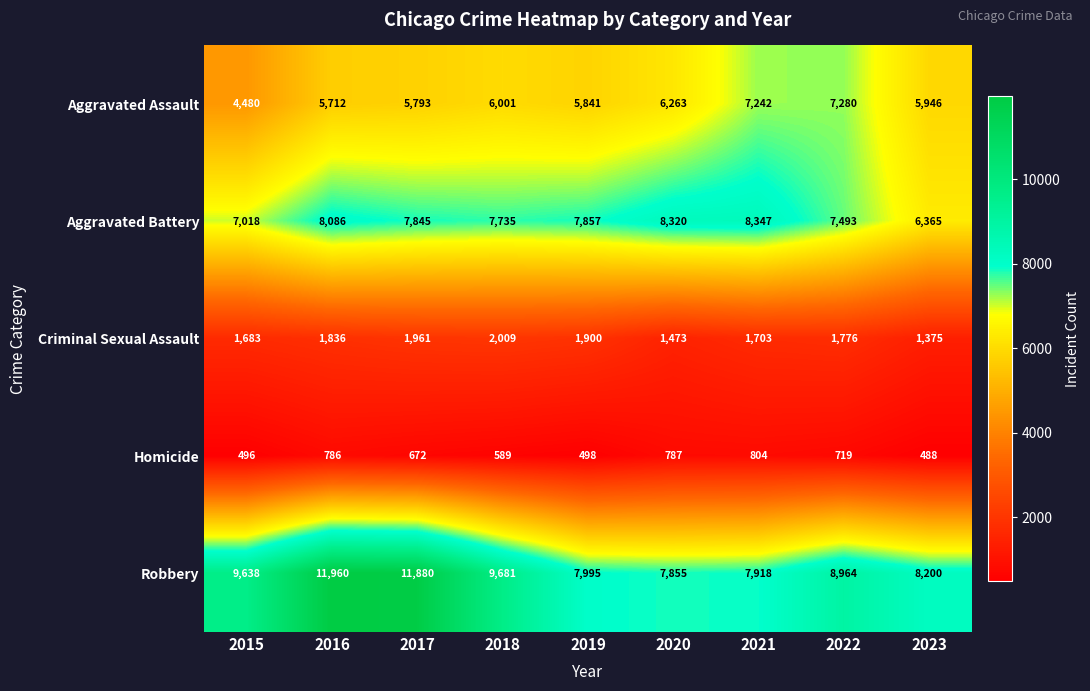

How many distinct data groups are displayed?

5